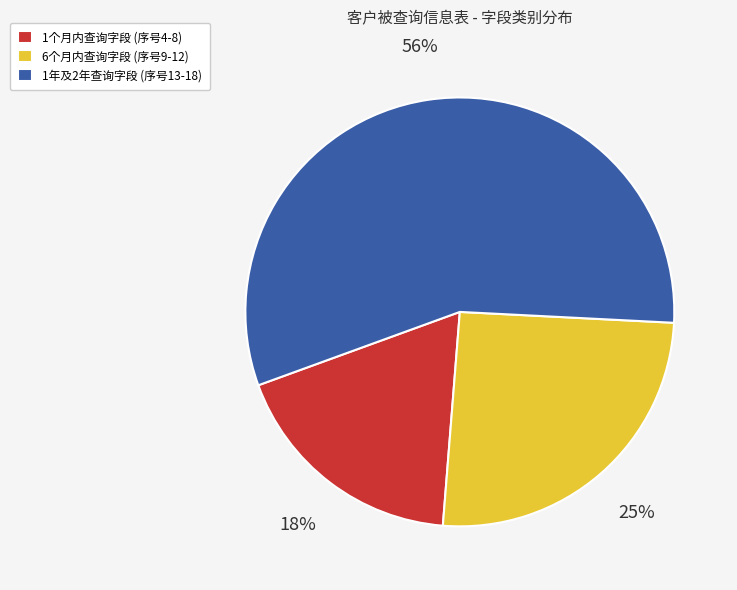

Do 6个月内查询字段 (序号9-12) and 1年及2年查询字段 (序号13-18) together represent more than half of the pie?

Yes